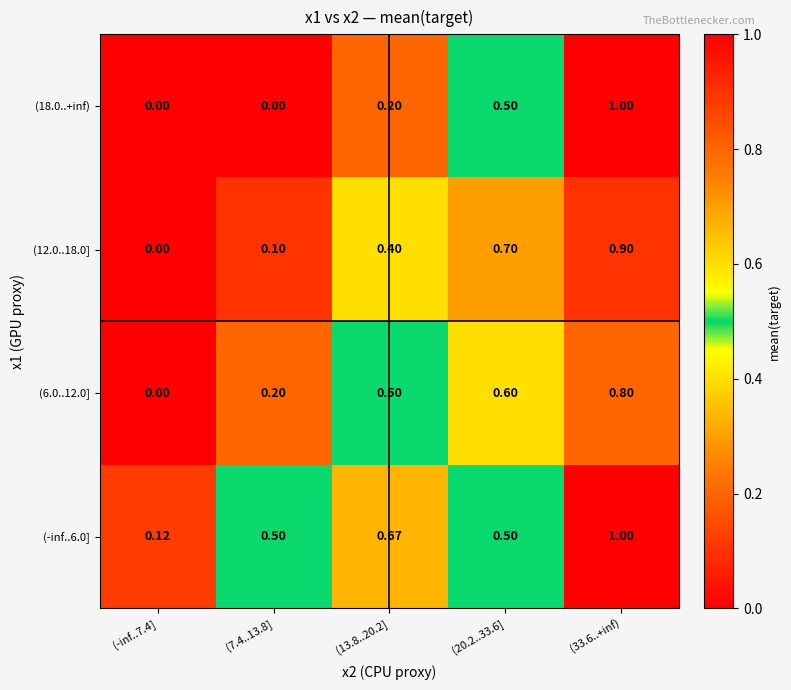

Is the value of (-inf..6.0] at (13.8..20.2] greater than the value of (12.0..18.0] at (-inf..7.4]?

Yes